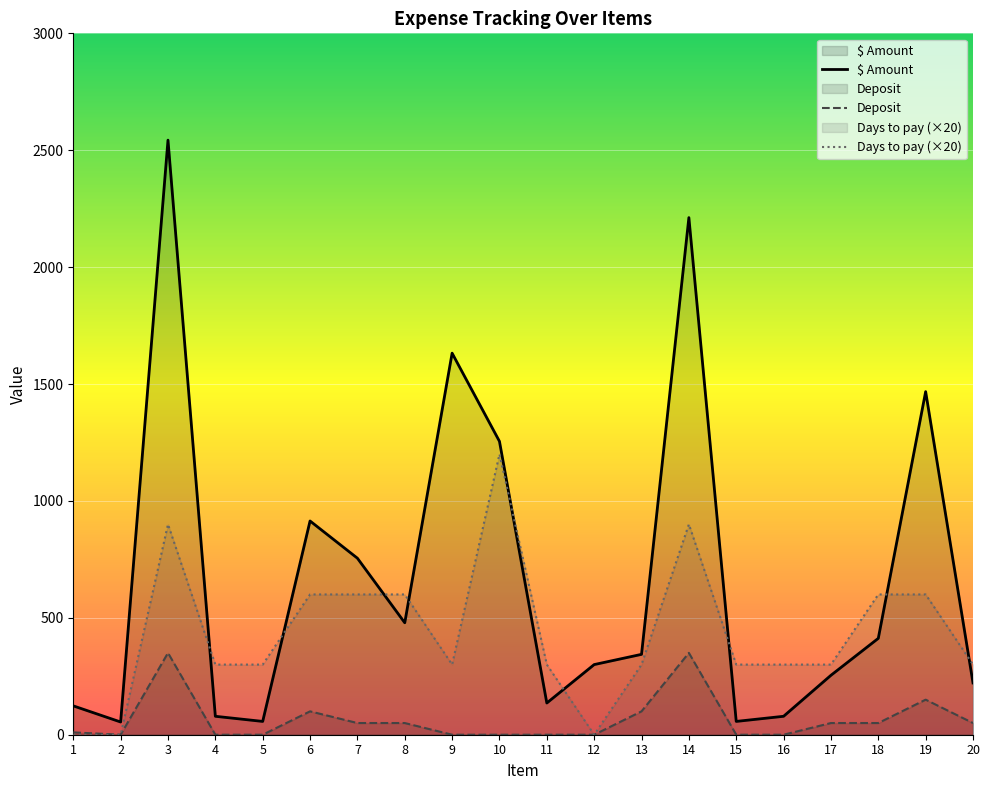

At which label does $ Amount reach its minimum?

2